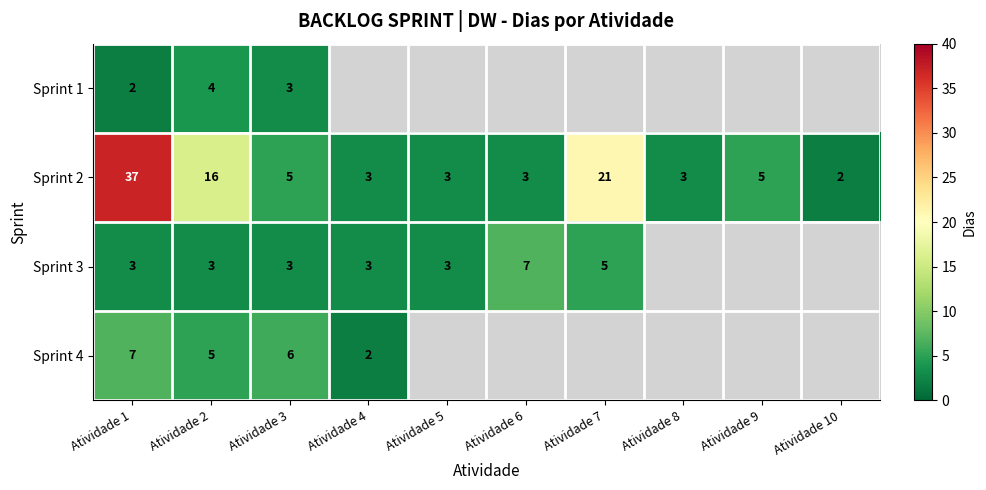

Which has a higher value, Atividade 1 or Atividade 10?

Atividade 1